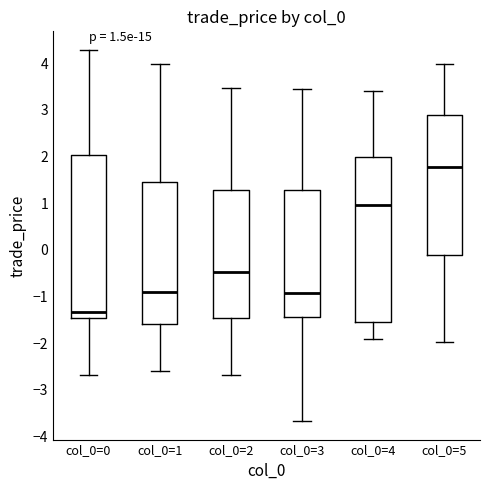

Which box's median line is the lowest?

col_0=0